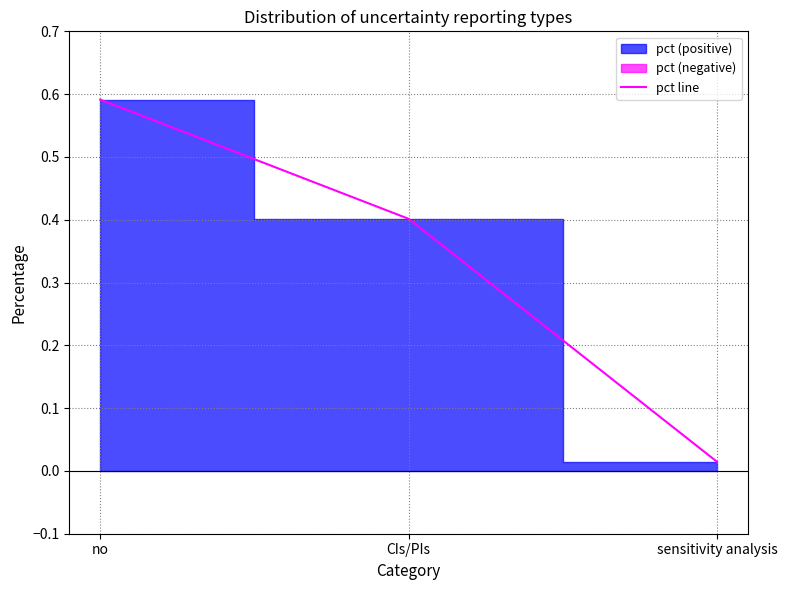

What is the maximum value shown in the chart?

0.6